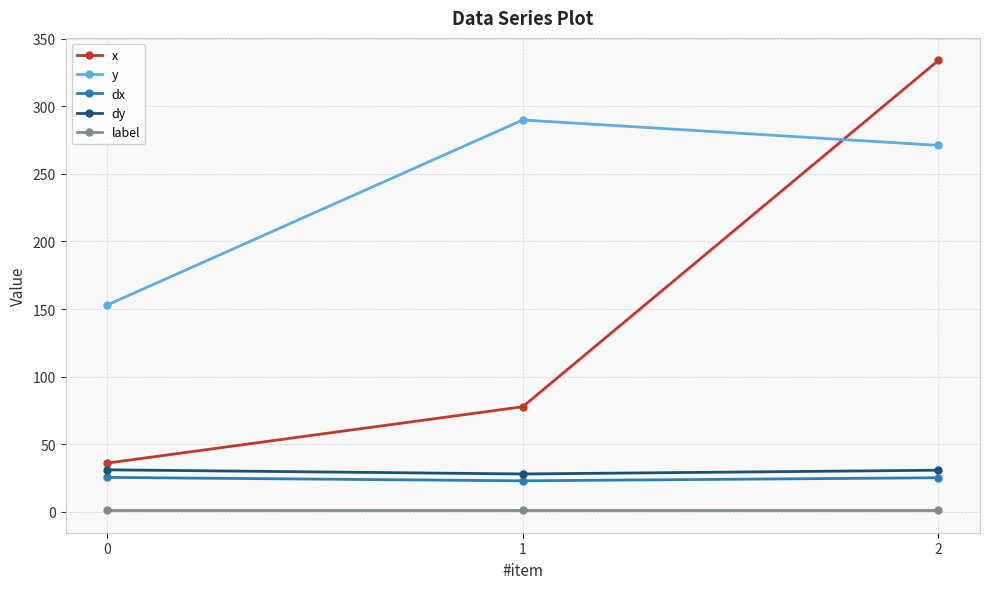

The y series shows 290.0 at 1. True or false?

True